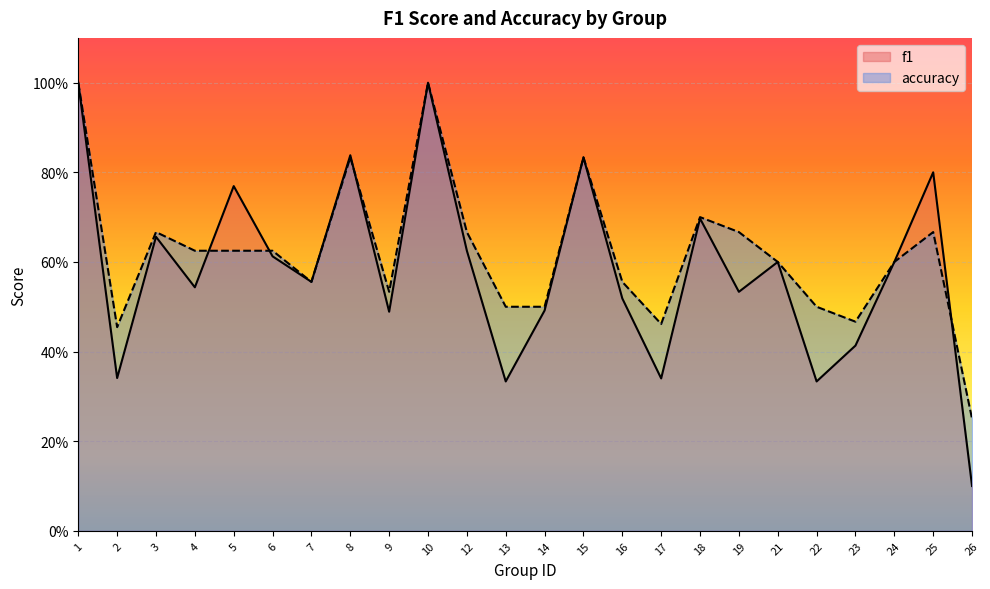

What is the difference between the f1 values at 10 and 25?

0.2